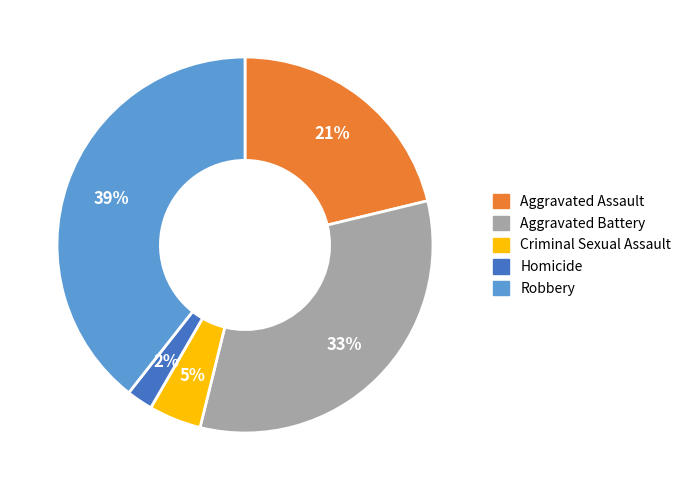

Which slice is the smallest?

Homicide